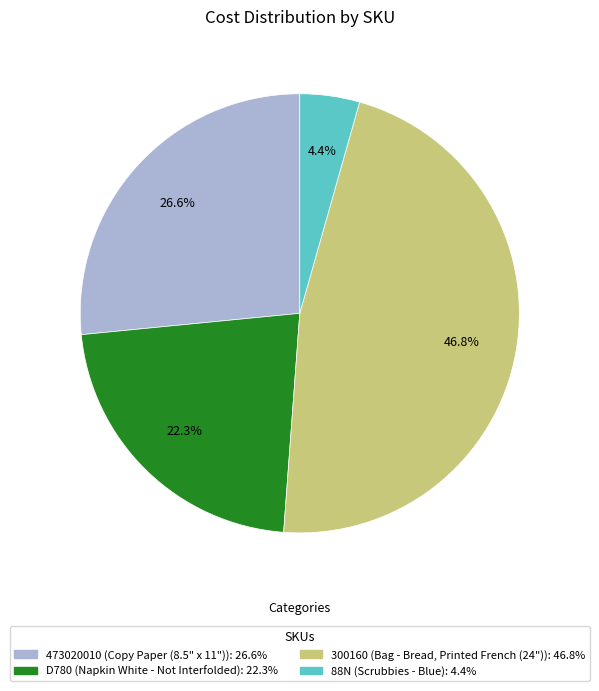

How many slices are in this pie chart?

4